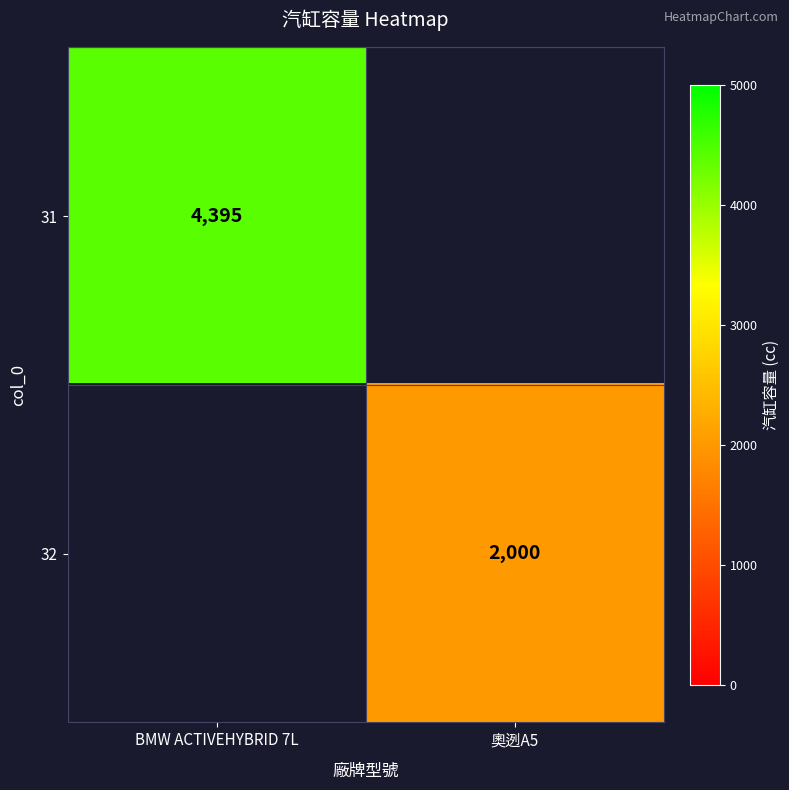

What is the minimum value shown in the chart?

2000.0